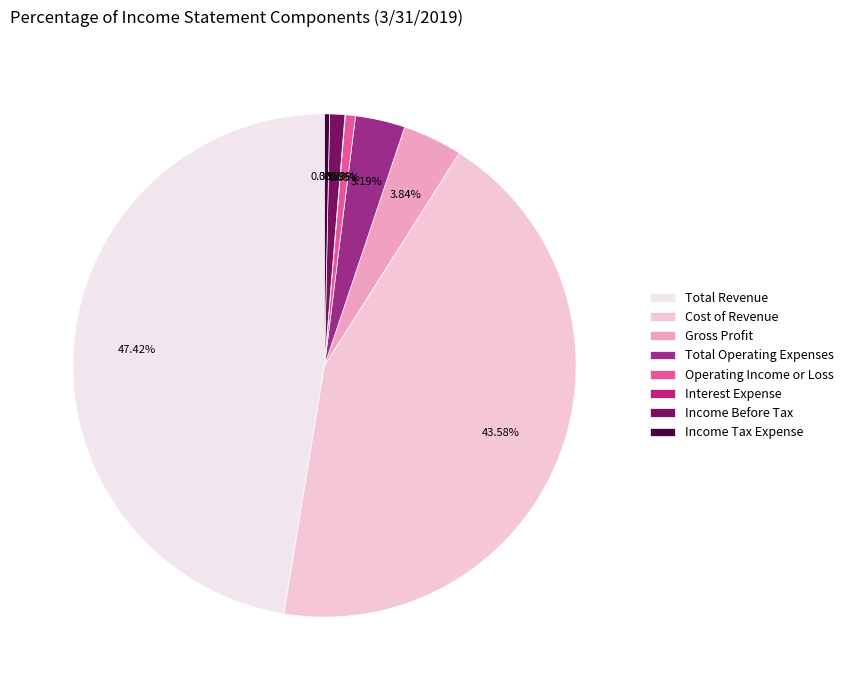

To the nearest percent, what is the combined percentage of Operating Income or Loss and Total Operating Expenses?

4%